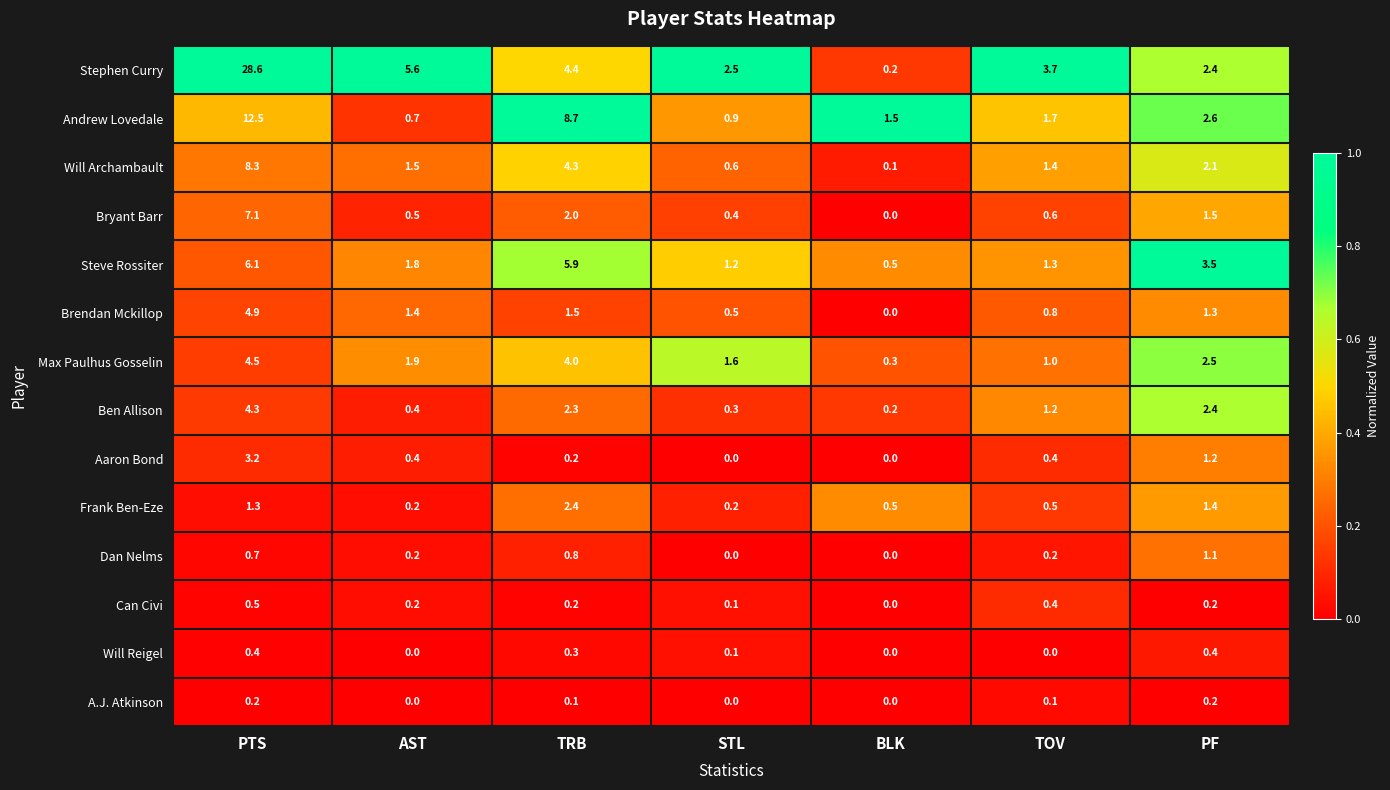

Which label corresponds to the largest value in the chart?

PTS